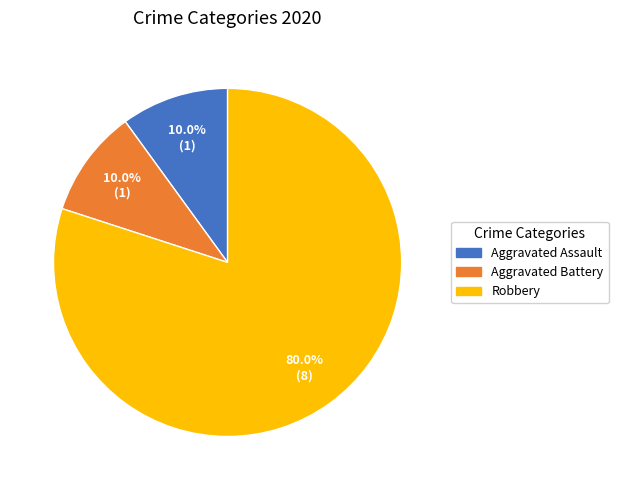

Is there a majority slice in this chart?

Yes